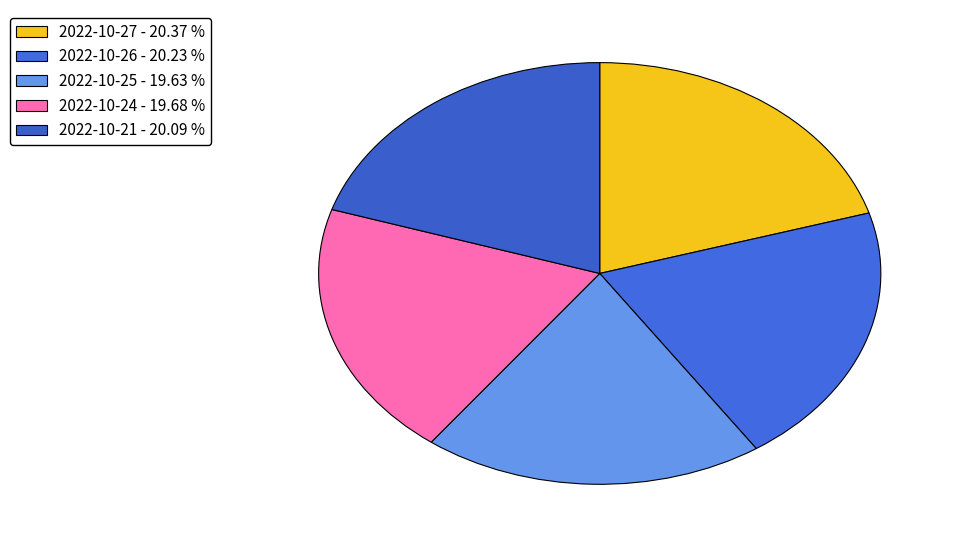

To the nearest percent, what is the combined percentage of 2022-10-27 and 2022-10-26?

41%